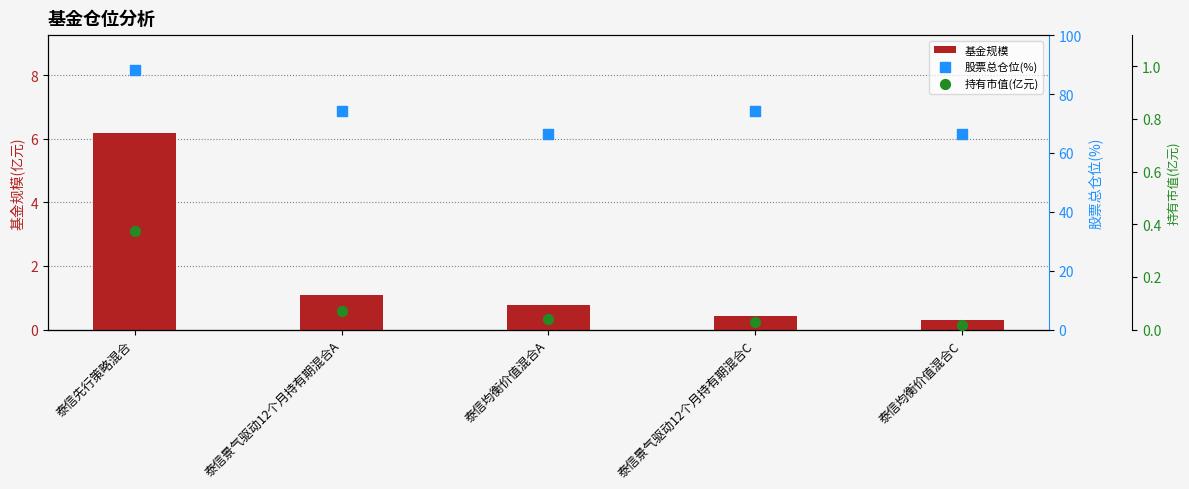

Is the value of 基金规模 at 泰信均衡价值混合C greater than the value of 股票总仓位(%) at 泰信均衡价值混合A?

No